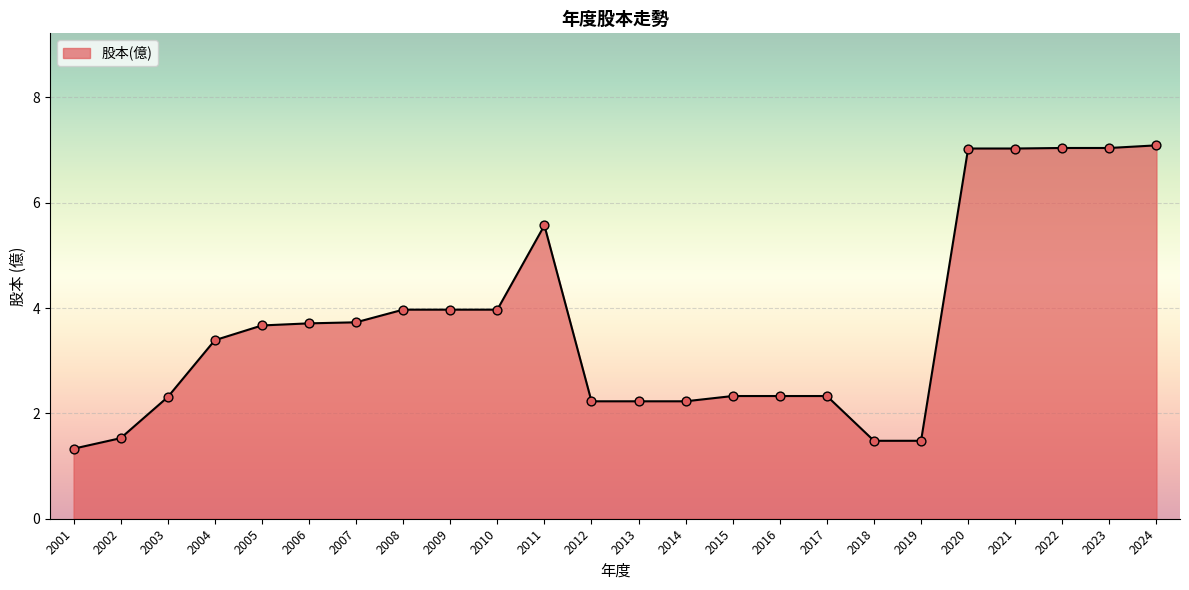

Approximately how many times larger is the value at 2007 compared to 2015?

1.6